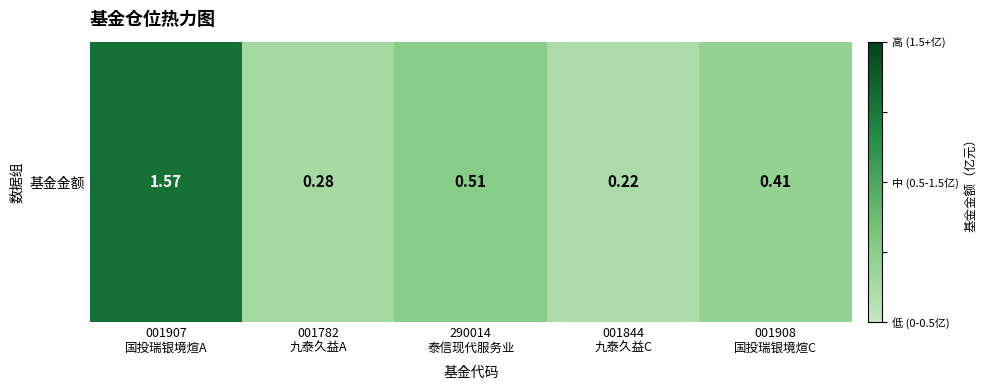

Reading left to right, list all the values displayed in this chart.

1.6	0.3	0.5	0.2	0.4